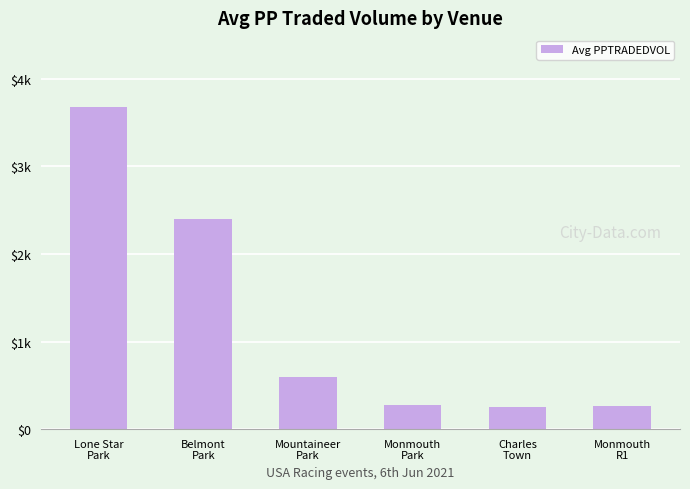

What is the label of the 4th bar from the right?

Mountaineer
Park